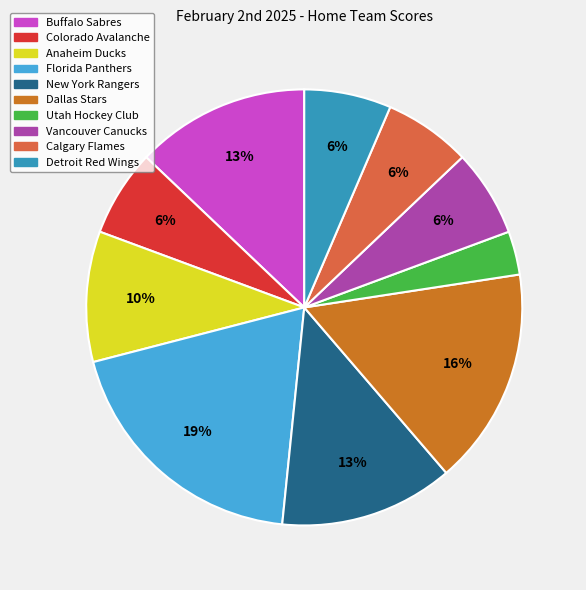

Is it true that Buffalo Sabres is 13% of the pie?

True